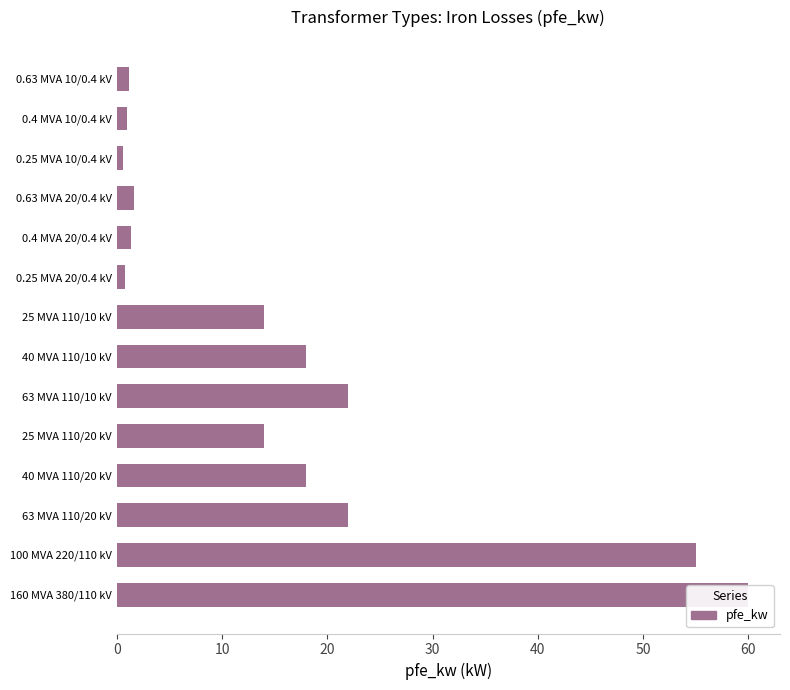

What is the maximum value shown in the chart?

60.0